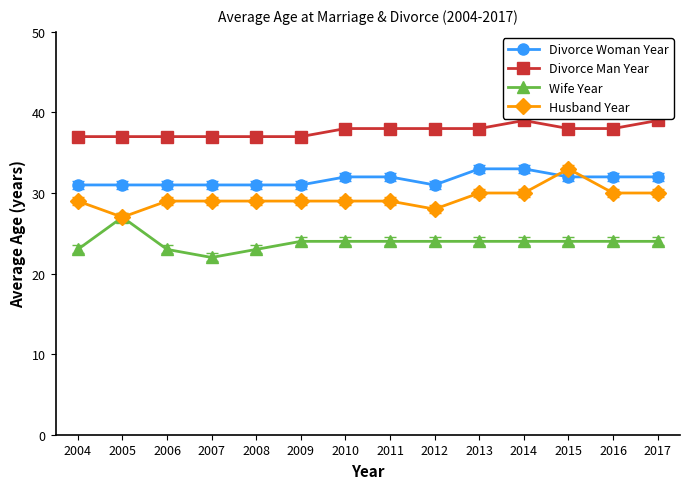

The value of Husband Year at 2017 is 30. True or false?

True